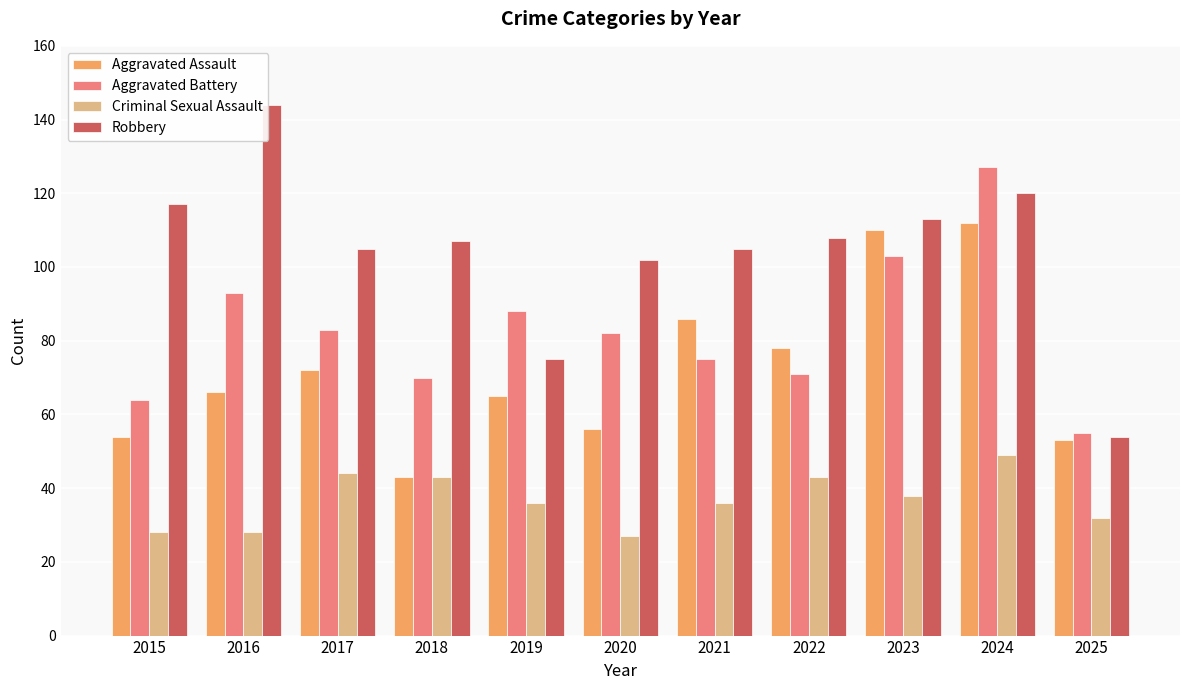

Read the Aggravated Assault value at 2025, to the nearest 10.

50